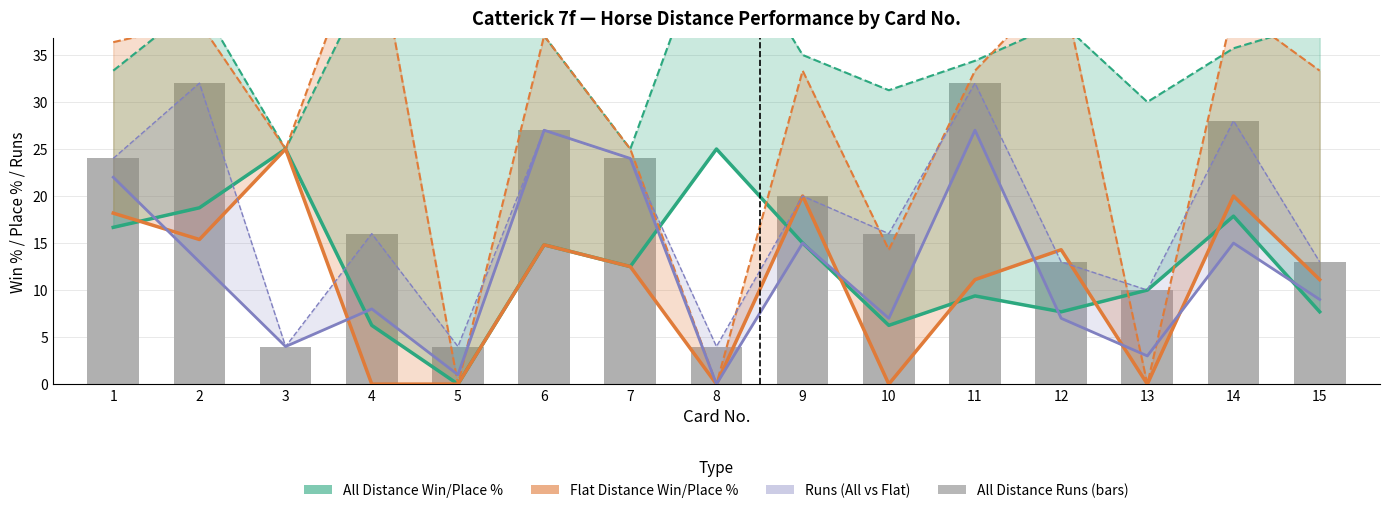

Reading right to left, extract all data points from this chart.

All Distance Win%: 7.7	17.9	10.0	7.7	9.4	6.2	15.0	25.0	12.5	14.8	0.0	6.2	25.0	18.8	16.7
All Distance Place%: 38.5	35.7	30.0	38.5	34.4	31.2	35.0	50.0	25.0	37.0	50.0	43.8	25.0	40.6	33.3
Flat Distance Win%: 11.1	20.0	0.0	14.3	11.1	0.0	20.0	0.0	12.5	14.8	0.0	0.0	25.0	15.4	18.2
Flat Distance Place%: 33.3	40.0	0.0	42.9	33.3	14.3	33.3	0.0	25.0	37.0	0.0	50.0	25.0	38.5	36.4
All Distance Runs: 13.0	28.0	10.0	13.0	32.0	16.0	20.0	4.0	24.0	27.0	4.0	16.0	4.0	32.0	24.0
Flat Distance Runs: 9.0	15.0	3.0	7.0	27.0	7.0	15.0	0.0	24.0	27.0	1.0	8.0	4.0	13.0	22.0